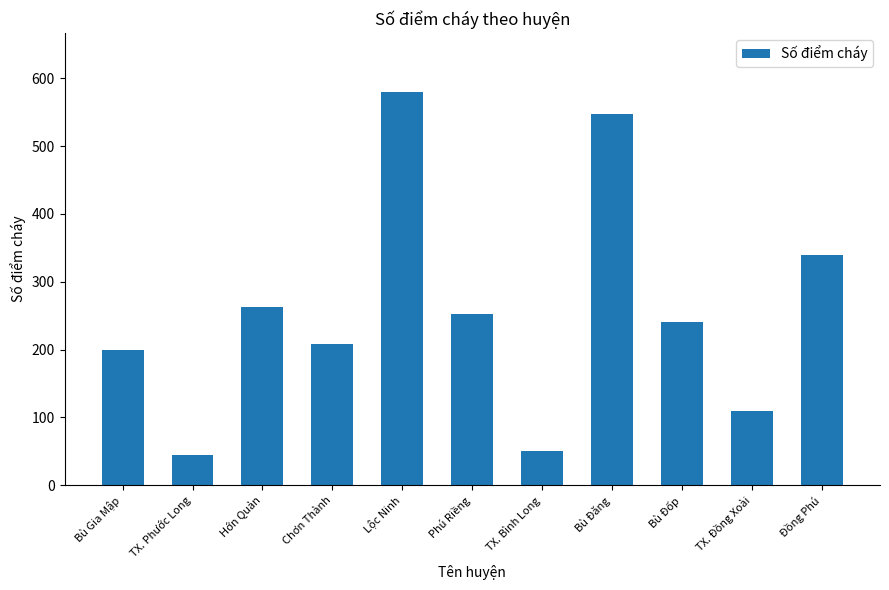

The value at Lộc Ninh is 580. True or false?

True